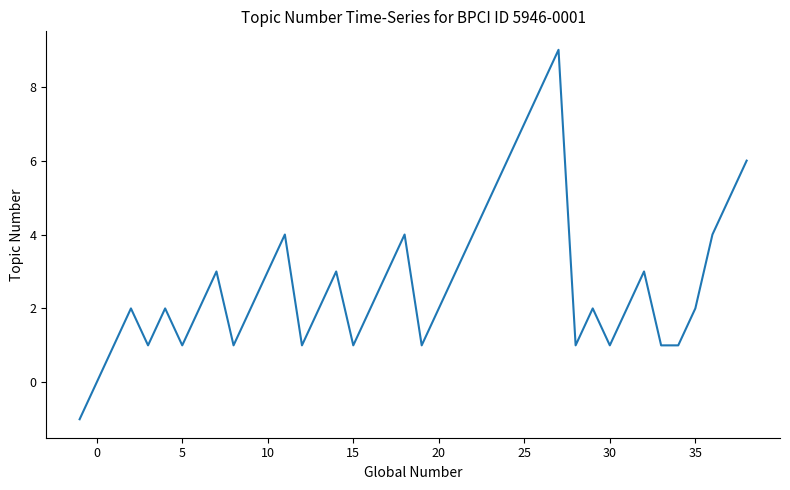

What is the greatest value displayed?

9